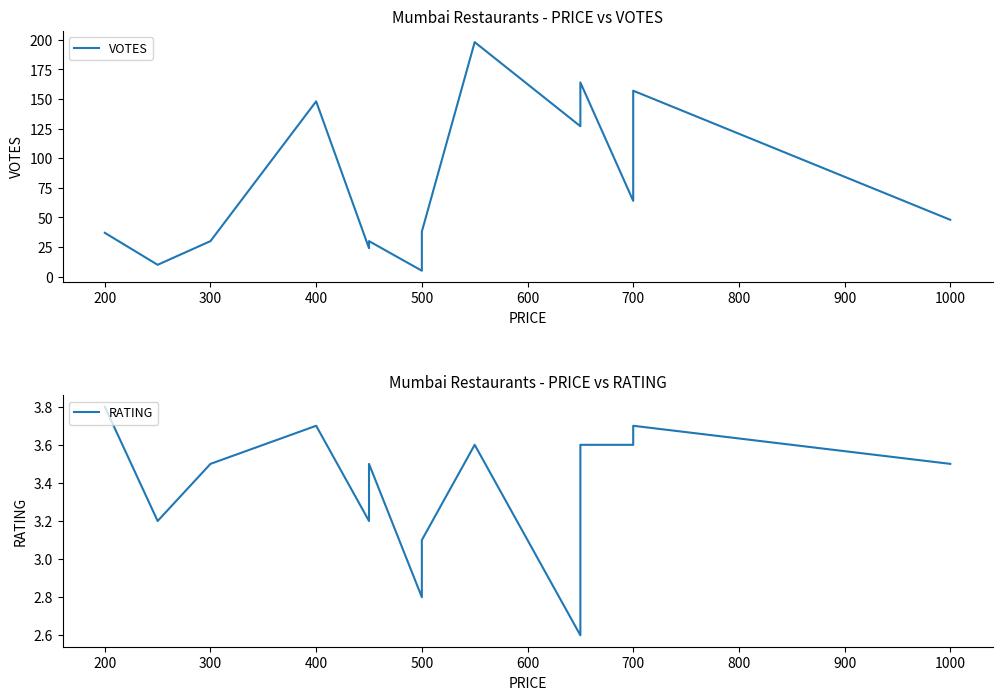

Count the number of data series in this chart.

2